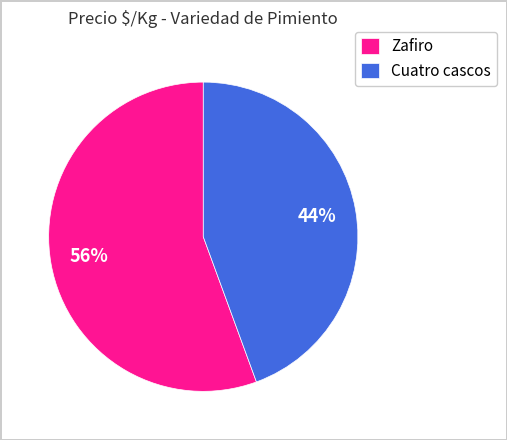

Which has a higher value, Zafiro or Cuatro cascos?

Zafiro